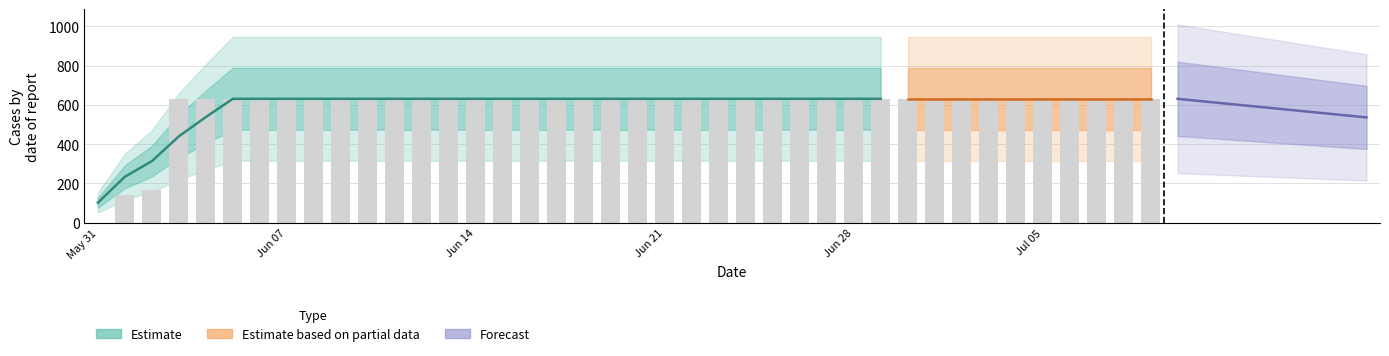

What is the label of the 35th bar from the left?

2020-07-04